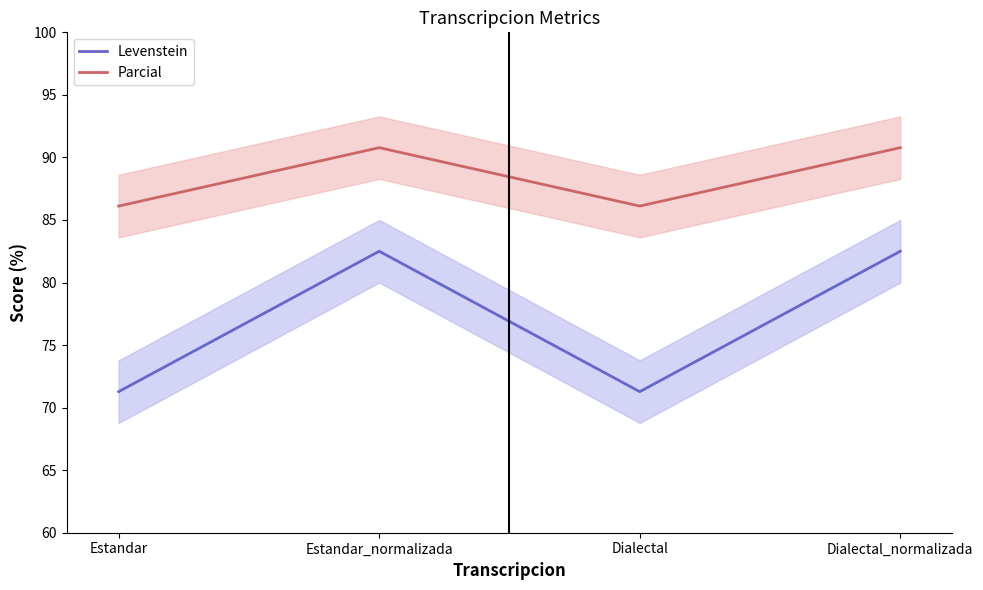

The Levenstein series shows 71.3 at Estandar. True or false?

True